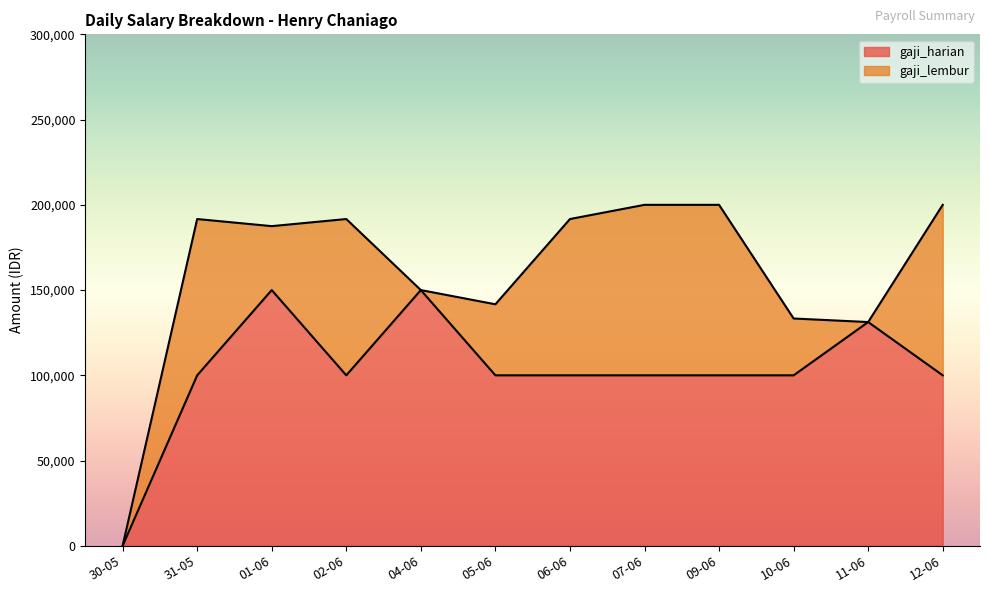

Which has a higher value, 05-06 or 01-06?

01-06